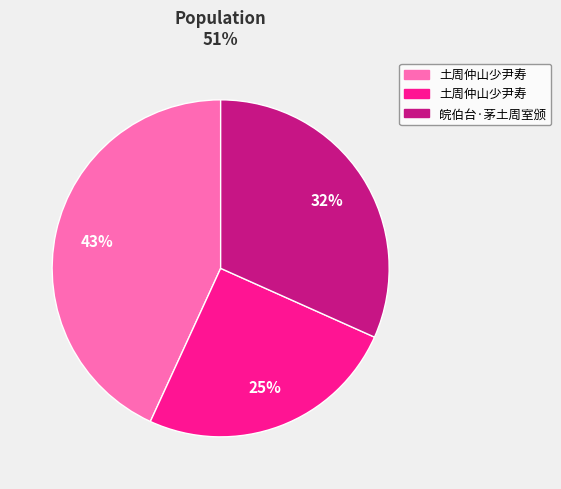

Does any single category account for the majority?

No